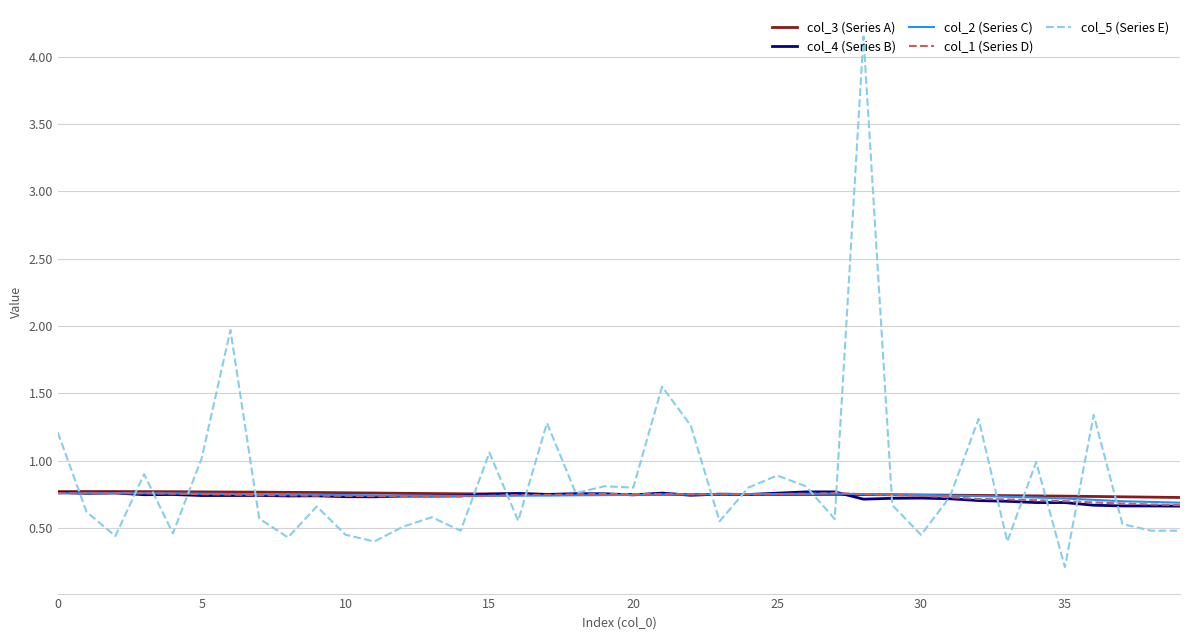

Which series has the largest range (max minus min)?

col_5 (Series E)